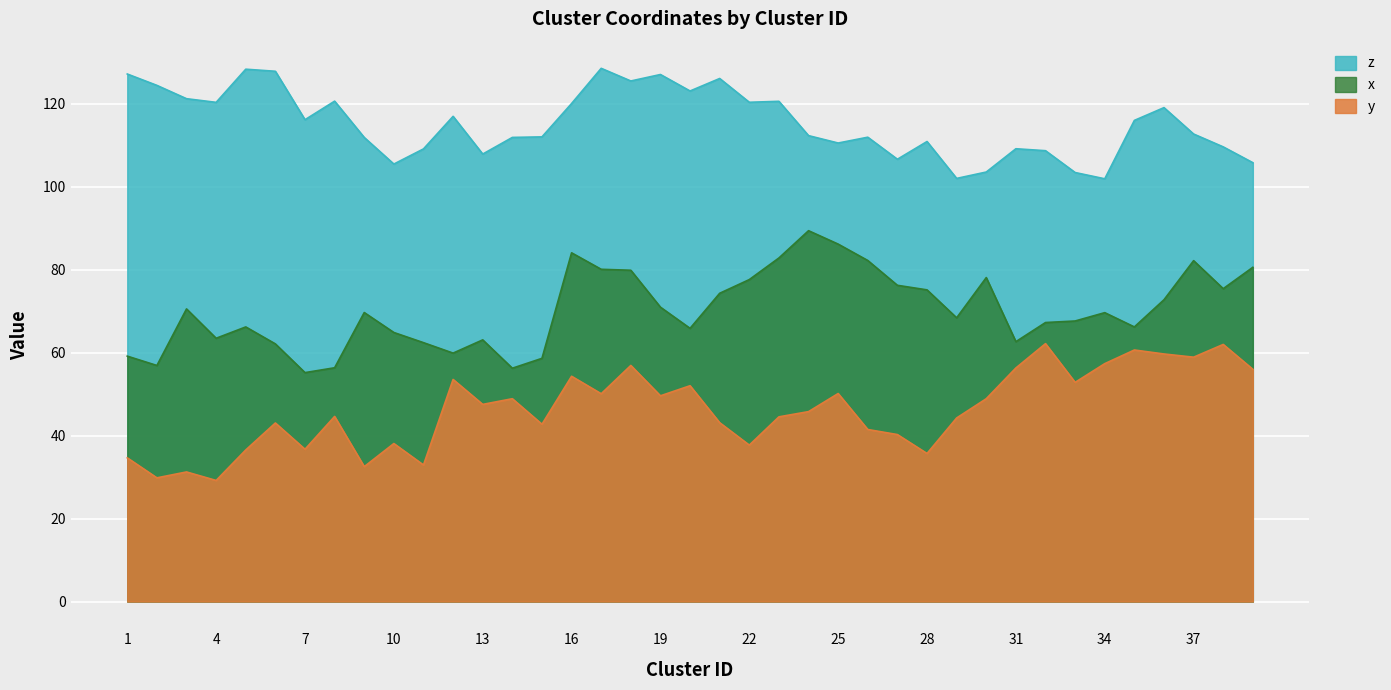

How many series are shown in this chart?

3